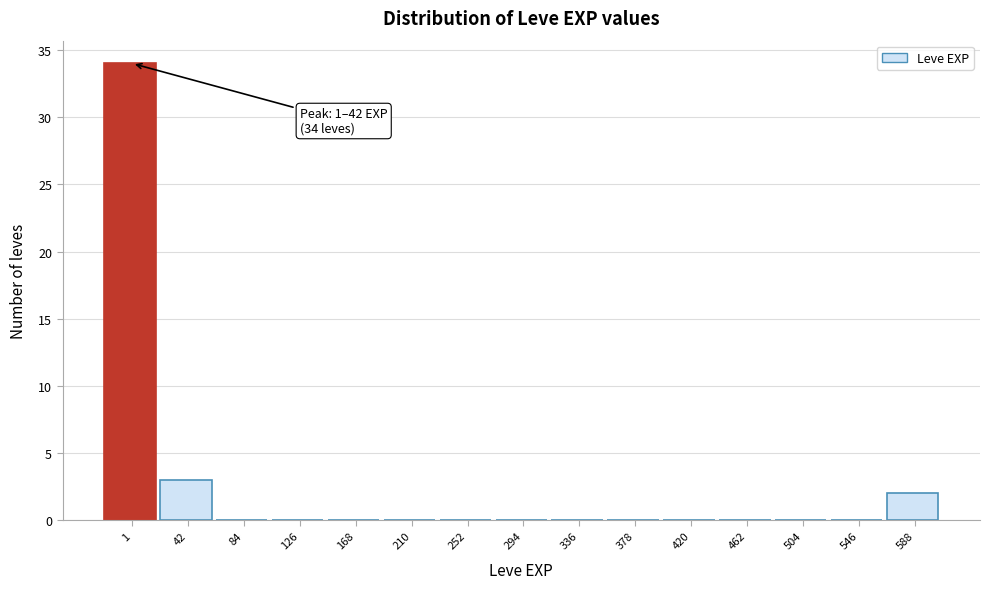

Reading left to right, transcribe all the data shown in this chart.

1=34	42=3	84=0	126=0	168=0	210=0	252=0	294=0	336=0	378=0	420=0	462=0	504=0	546=0	588=2